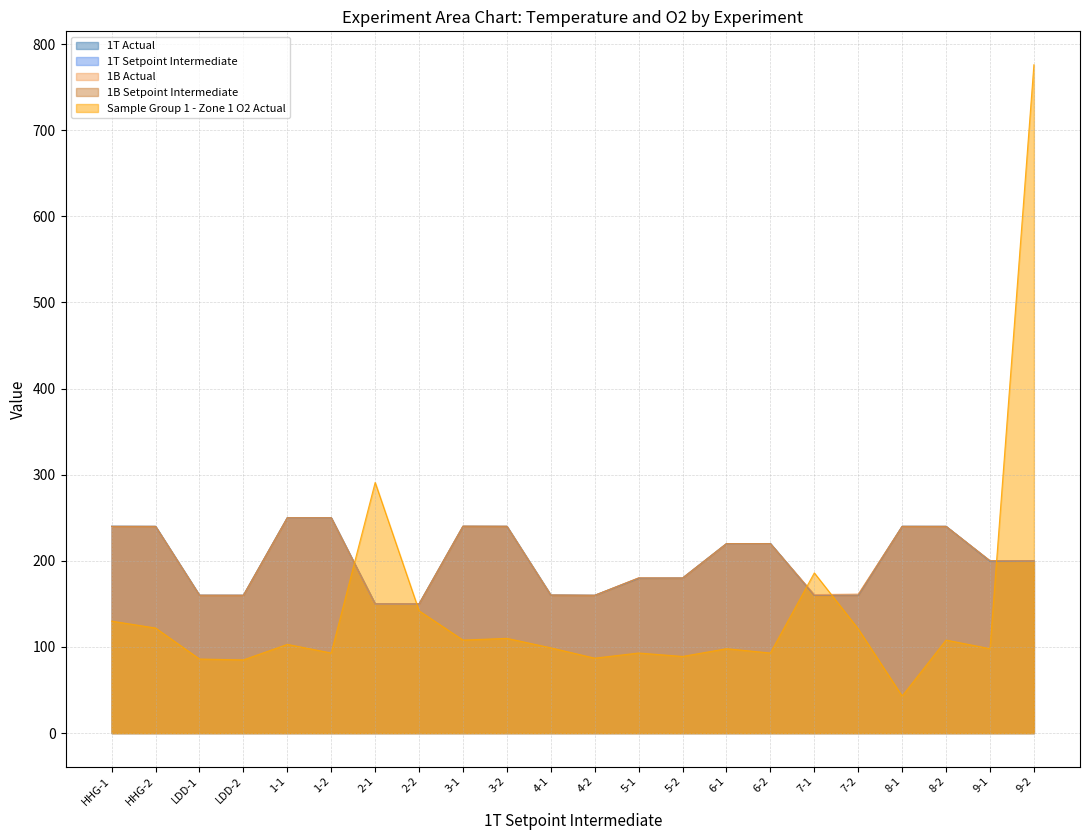

What is the difference between the highest and lowest values at LDD-2?

75.0